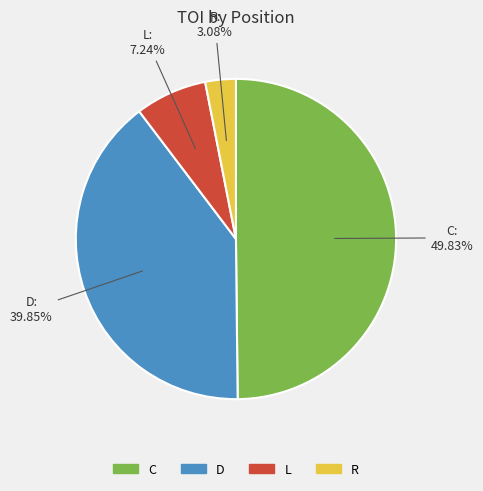

How many segments does this pie chart have?

4